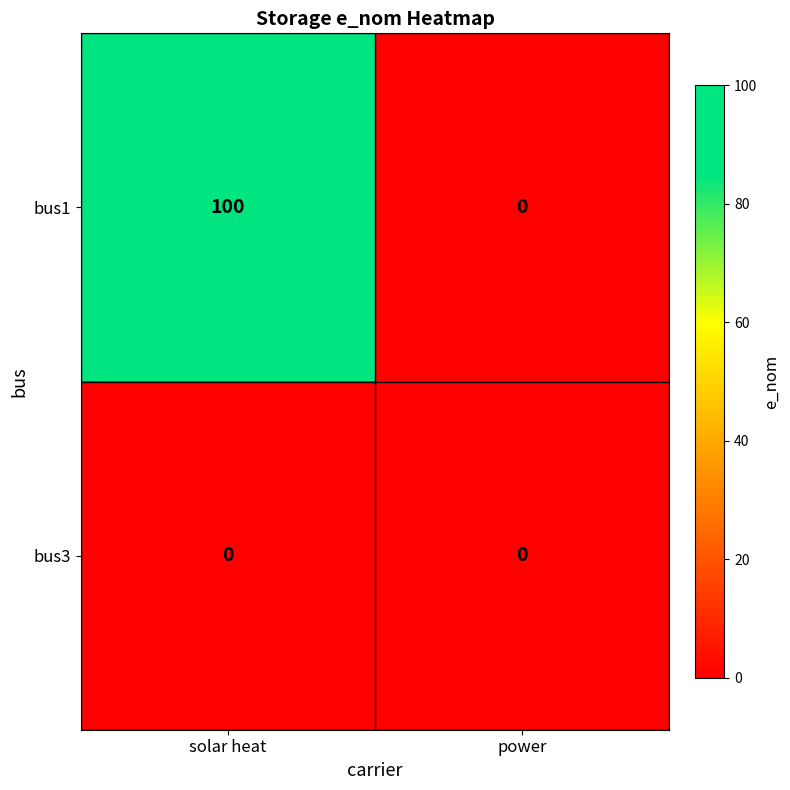

List the series in order of their peak value, lowest first.

bus3, bus1